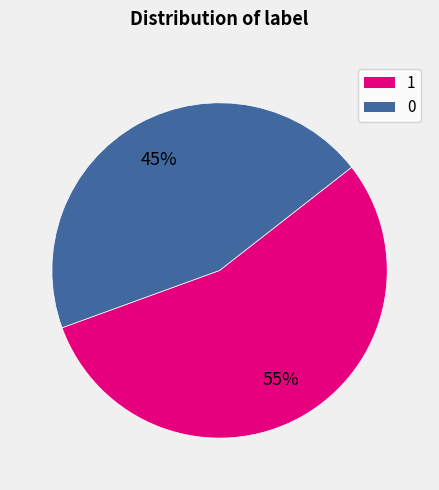

How many segments does this pie chart have?

2